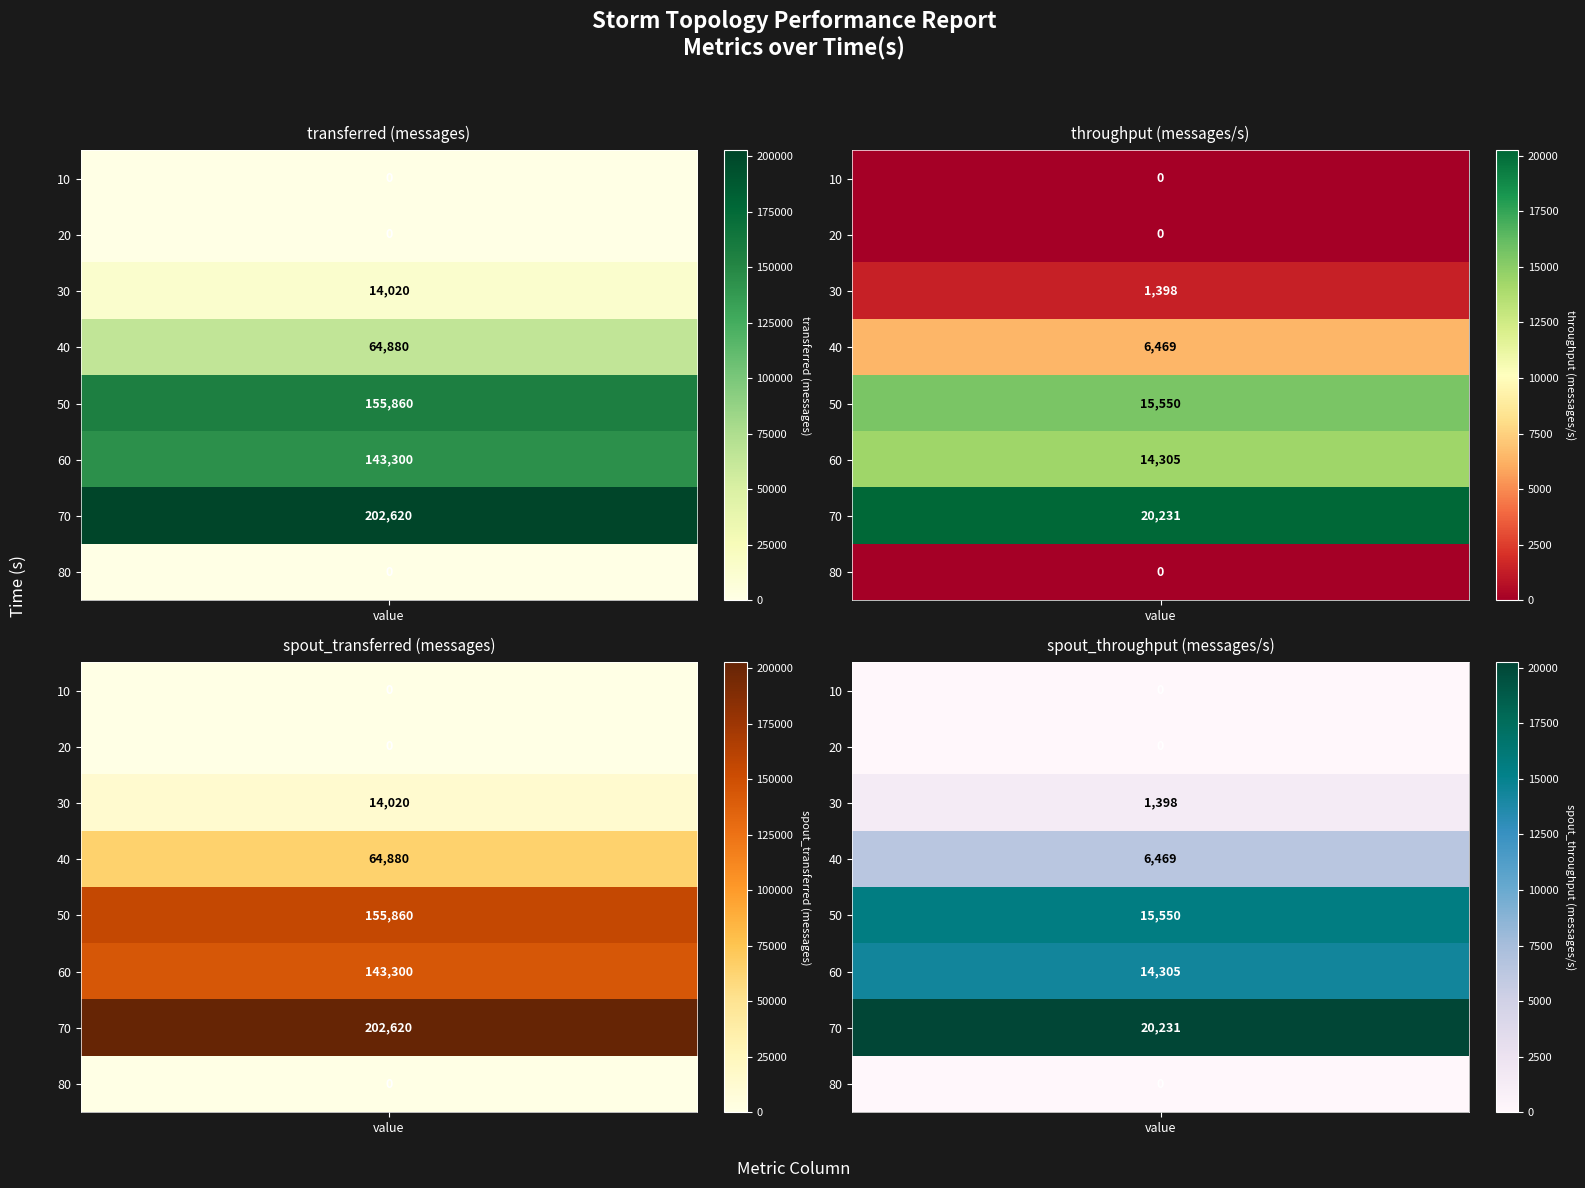

Reading right to left, list all the values displayed in this chart.

transferred (messages): 7=0	6=202620	5=143300	4=155860	3=64880	2=14020	1=0	0=0
throughput (messages/s): 7=0	6=20231	5=14305	4=15550	3=6469	2=1398	1=0	0=0
spout_transferred (messages): 7=0	6=202620	5=143300	4=155860	3=64880	2=14020	1=0	0=0
spout_throughput (messages/s): 7=0	6=20231	5=14305	4=15550	3=6469	2=1398	1=0	0=0